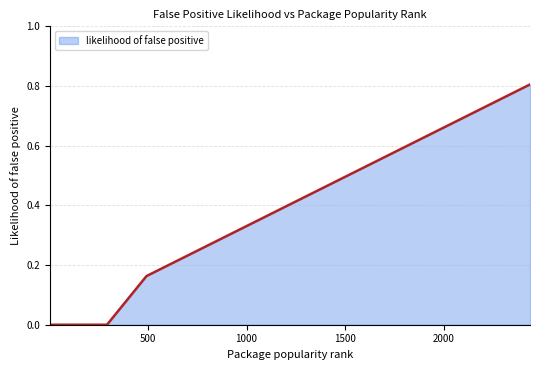

Count the number of data series in this chart.

1